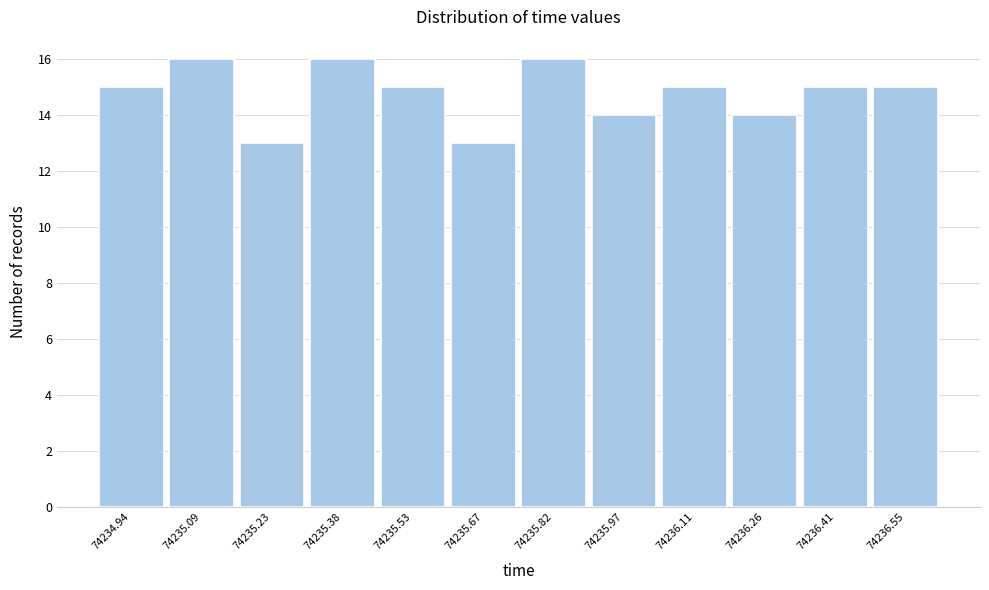

Reading left to right, transcribe all the data shown in this chart.

74234.94=15	74235.09=16	74235.23=13	74235.38=16	74235.53=15	74235.67=13	74235.82=16	74235.97=14	74236.11=15	74236.26=14	74236.41=15	74236.55=15